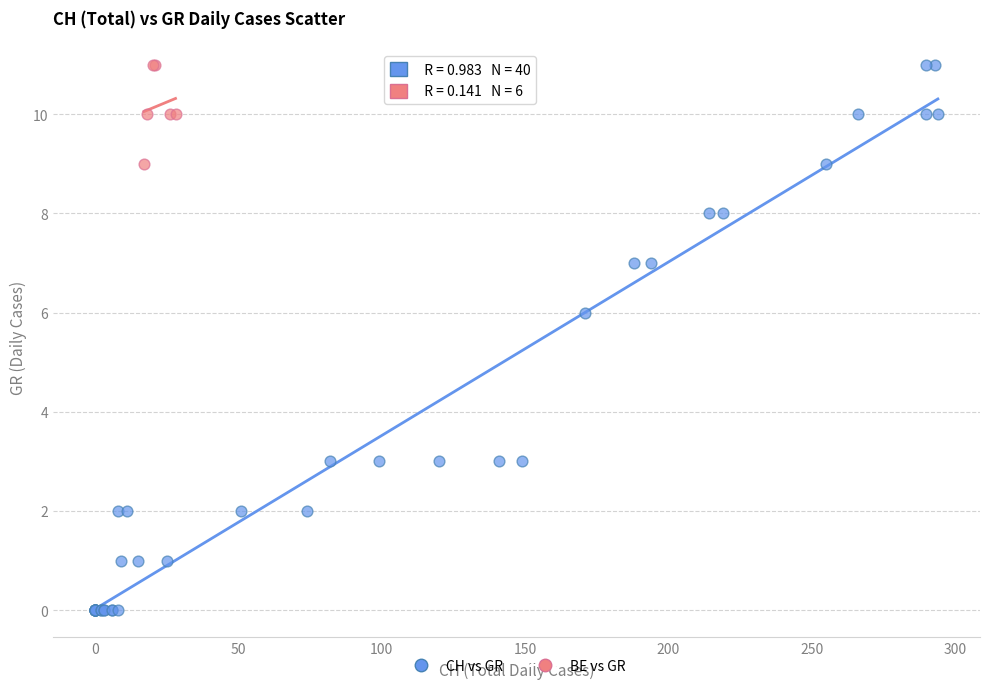

Which series has the widest spread of Y values?

CH vs GR